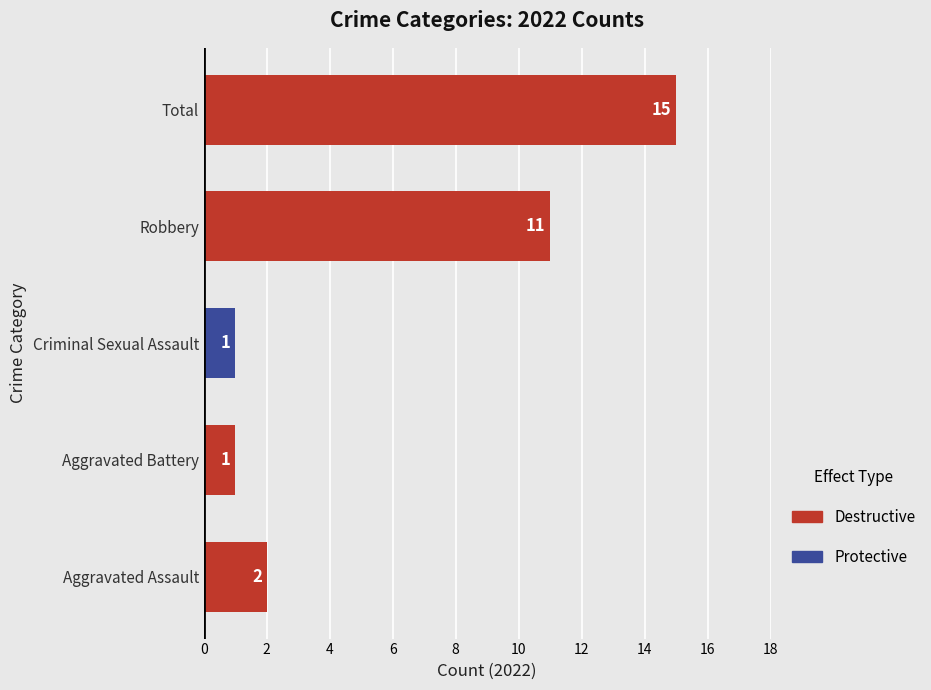

How many distinct data groups are displayed?

1